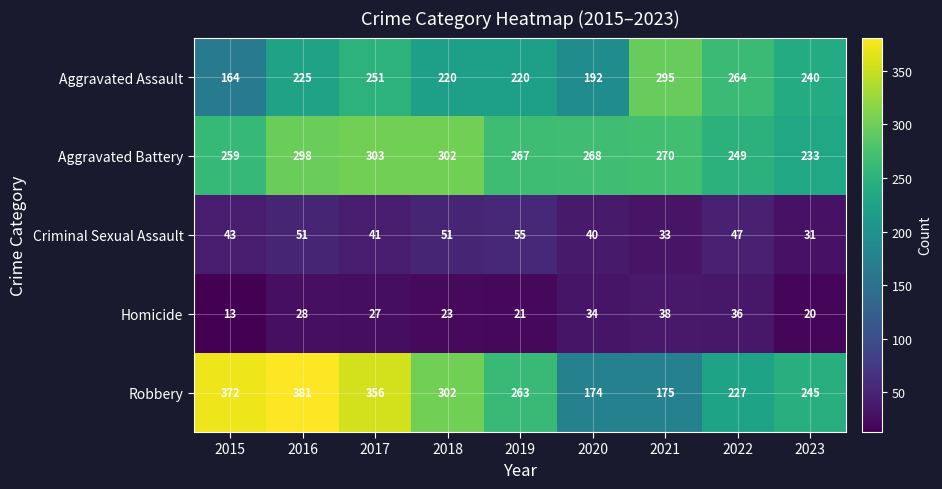

Which category has the lowest value in the Homicide series?

2015